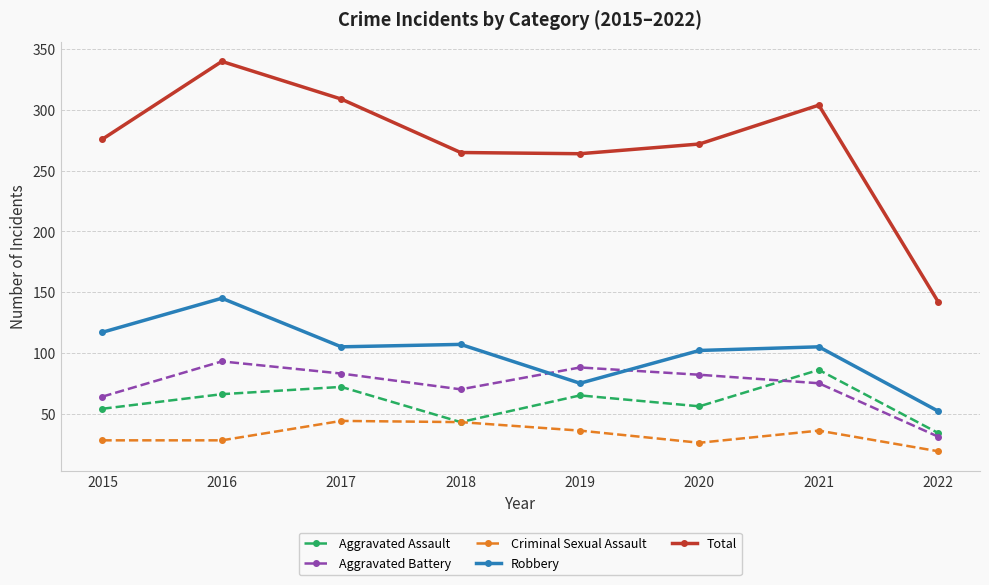

At which category does the chart reach its peak across all series?

2016